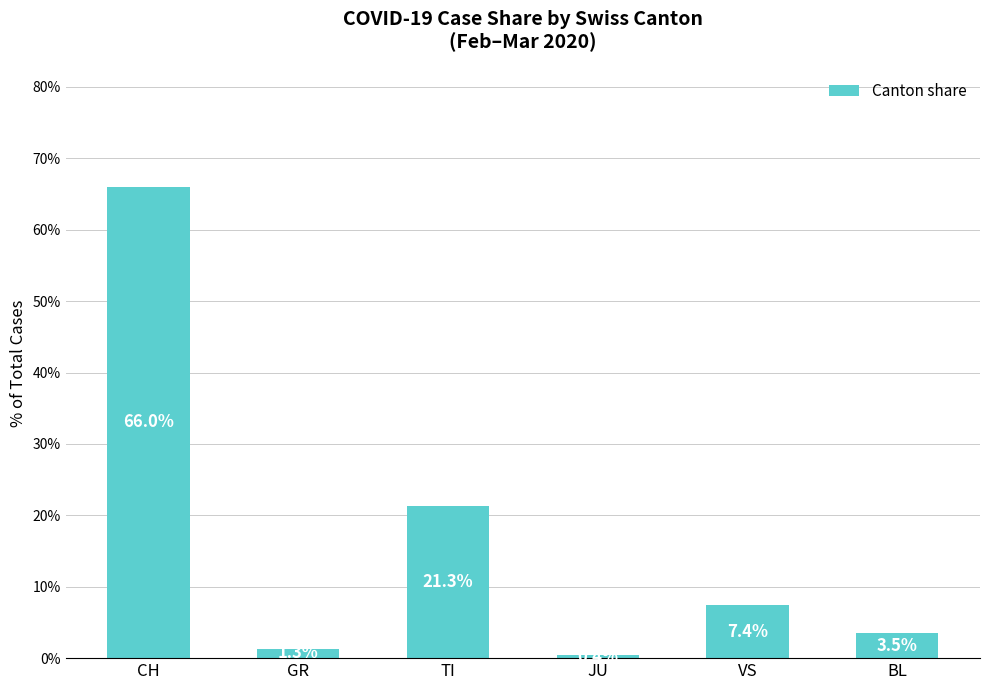

What is the sum of the values at GR and BL?

4.8